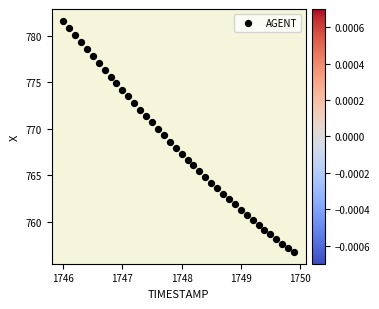

What is the range of X values (max minus min)?

3.9